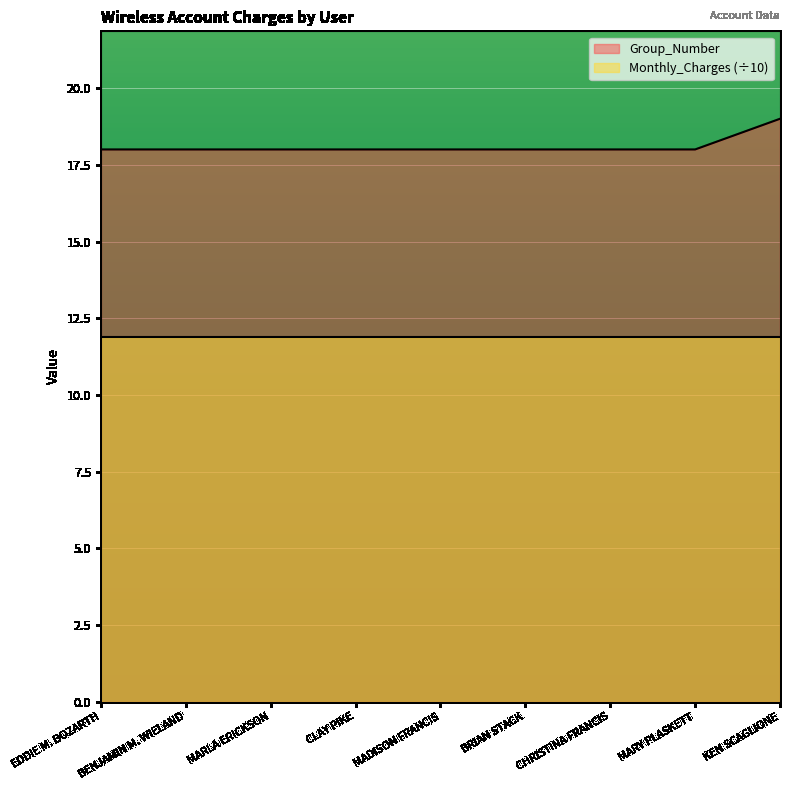

What is the minimum value shown in the chart?

11.9